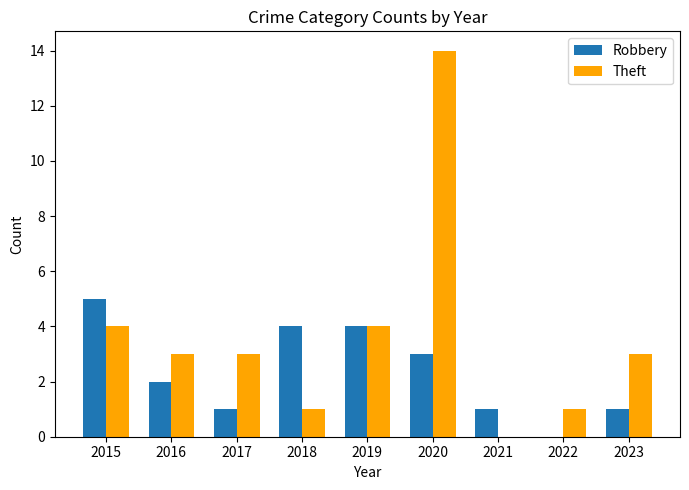

At which label does Theft reach its peak?

2020